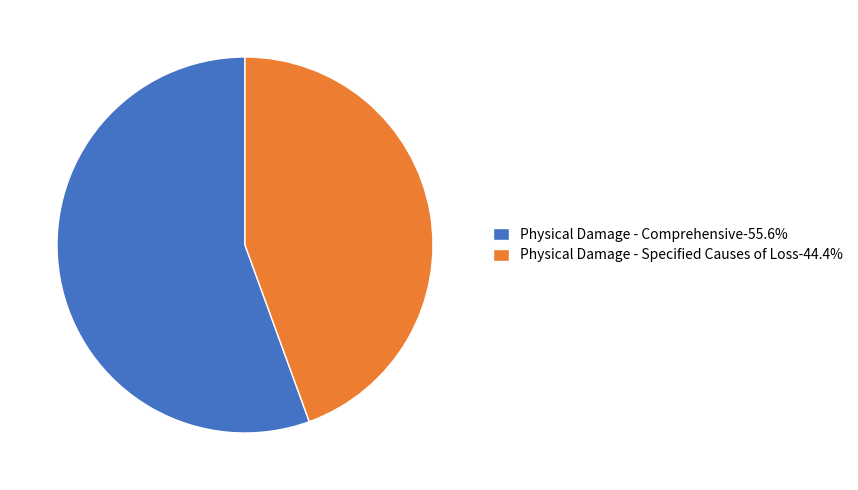

How many slices are in this pie chart?

2